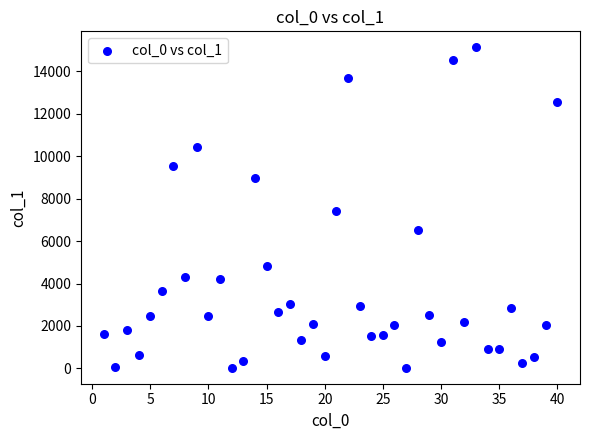

What Y value in the scatter plot is closest to 7577?

7405.4